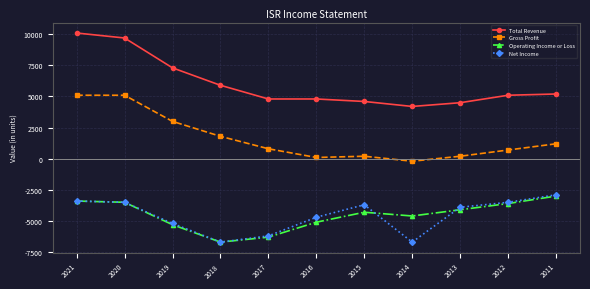

Reading right to left, what are all the values shown in this chart?

Total Revenue: 5200	5100	4500	4200	4600	4800	4800	5900	7300	9700	10100
Gross Profit: 1200	700	200	-200	200	100	800	1800	3000	5100	5100
Operating Income or Loss: -3000	-3600	-4100	-4600	-4300	-5100	-6300	-6700	-5300	-3500	-3400
Net Income: -2900	-3500	-3900	-6700	-3700	-4700	-6200	-6700	-5200	-3500	-3400